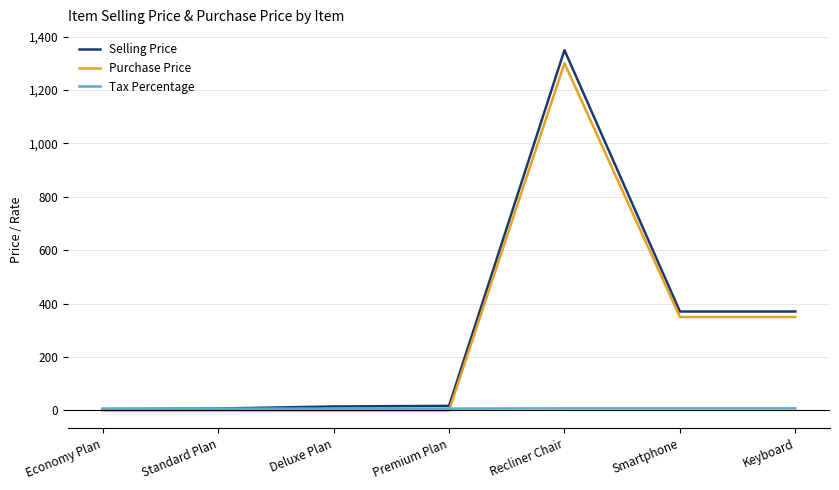

What is the greatest value displayed?

1349.0